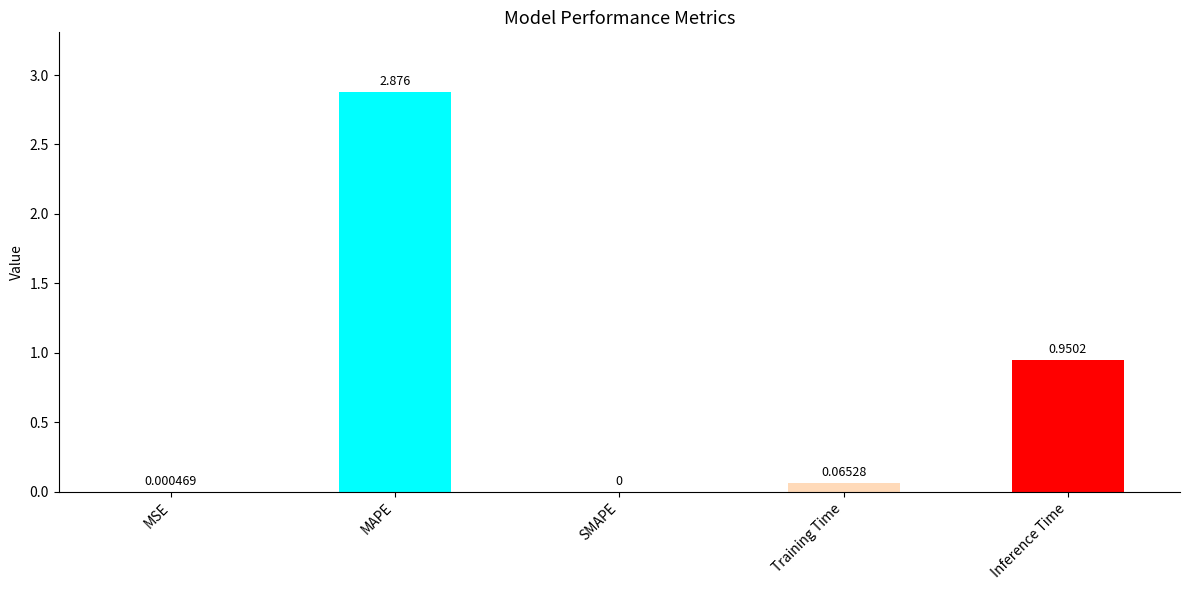

At which label is the value closest to 1?

Inference Time